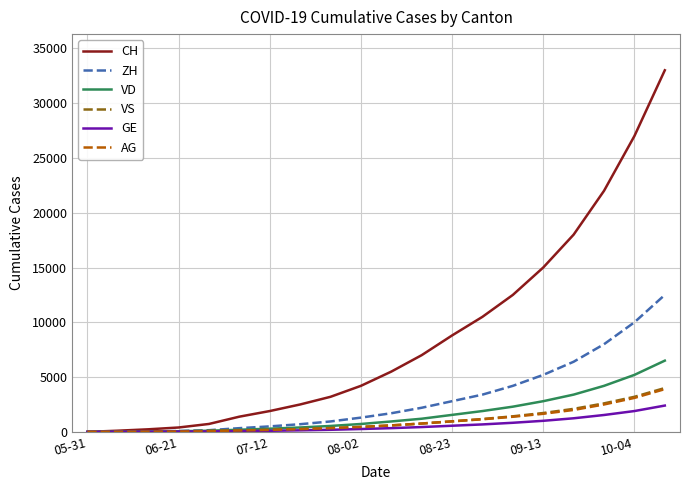

At how many categories does at least one series exceed 24967?

2